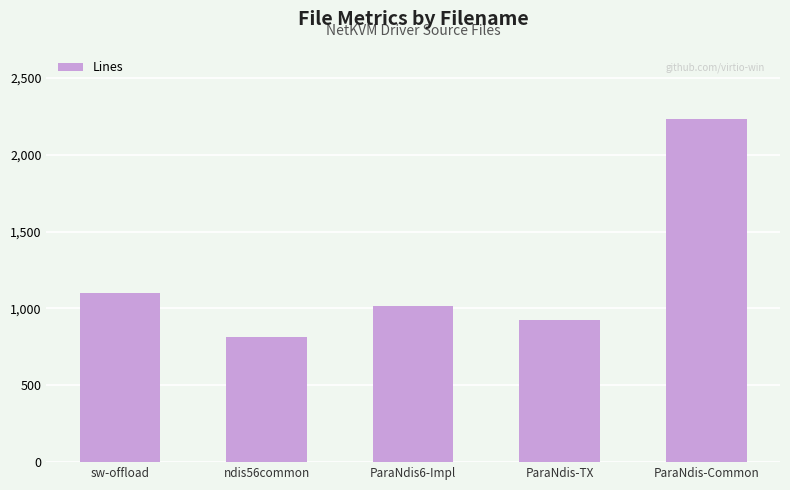

What is the average value?

1217